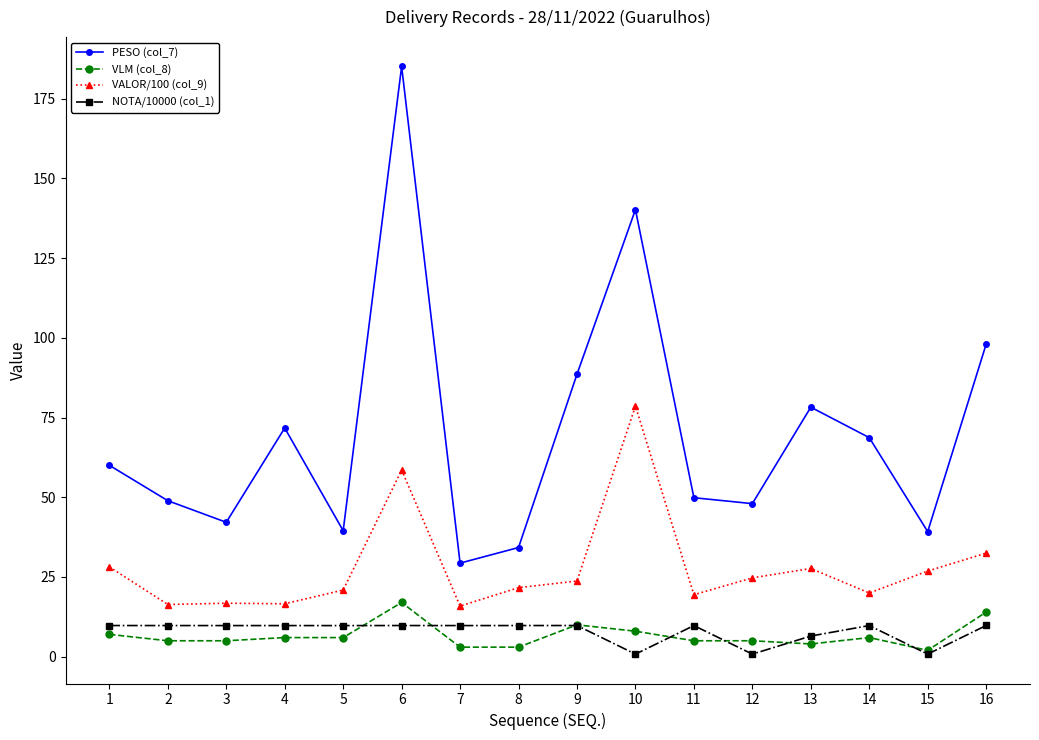

Which series has the largest total across all categories?

PESO (col_7)